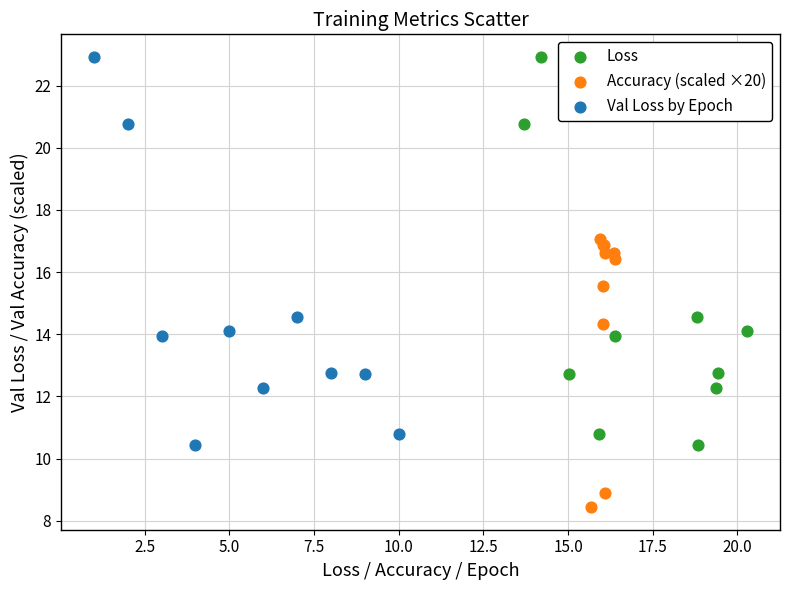

Which series contains the lowest Y value?

Accuracy (scaled ×20)